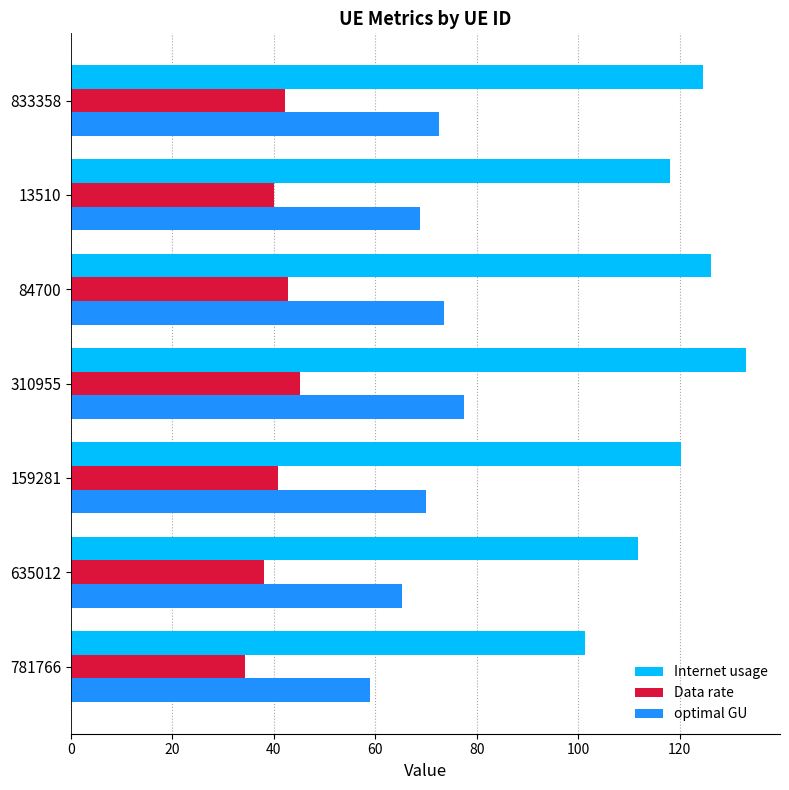

What is the highest value of the Internet usage series?

133.1